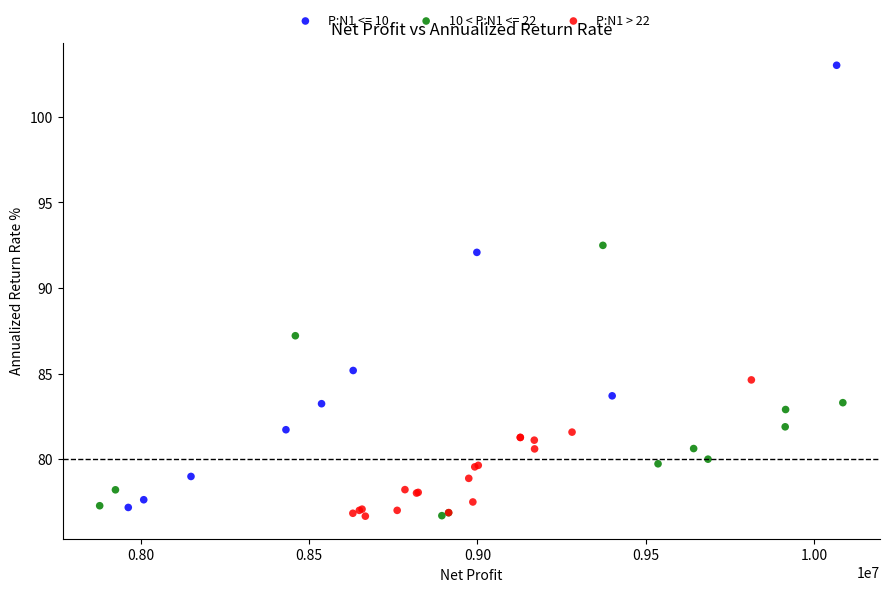

Which series contains the highest Y value?

P:N1 <= 10